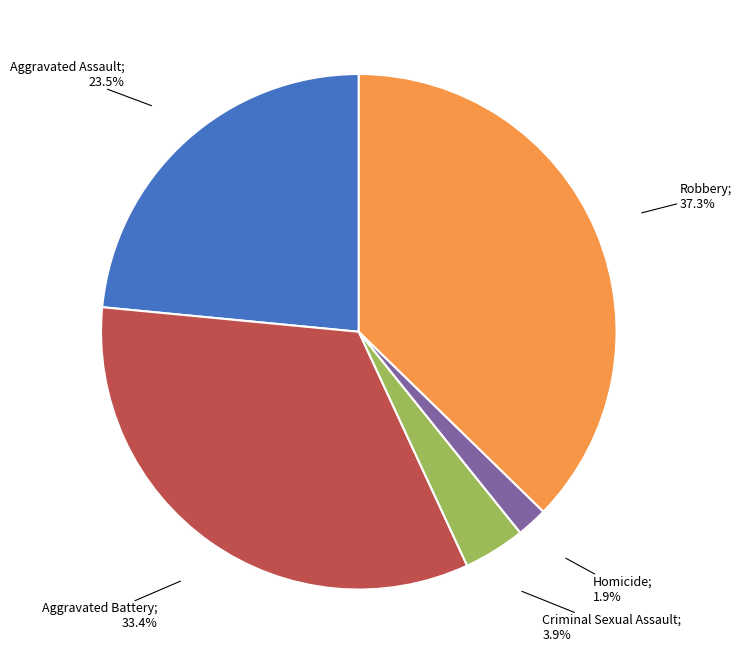

Does any single category account for the majority?

No